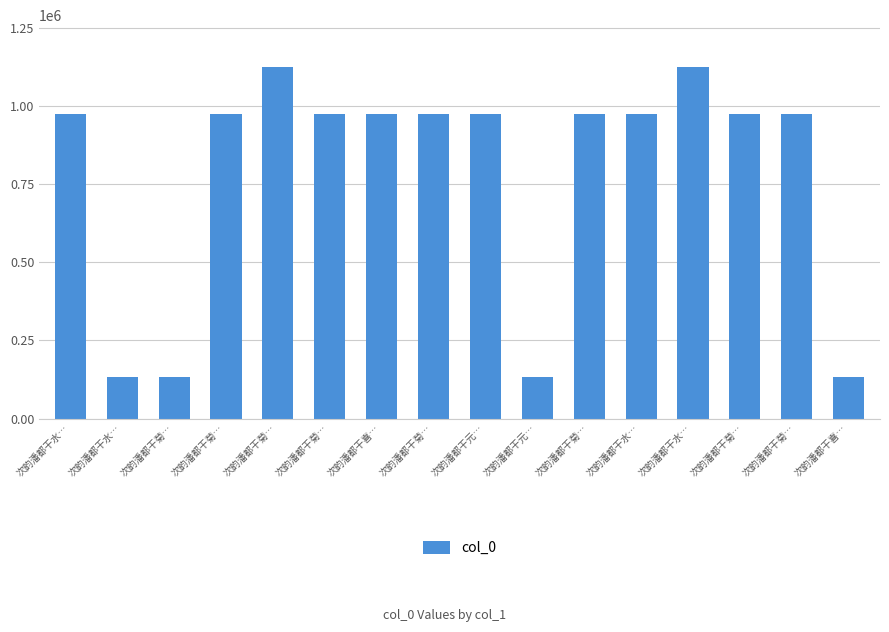

What is the average value?

783588